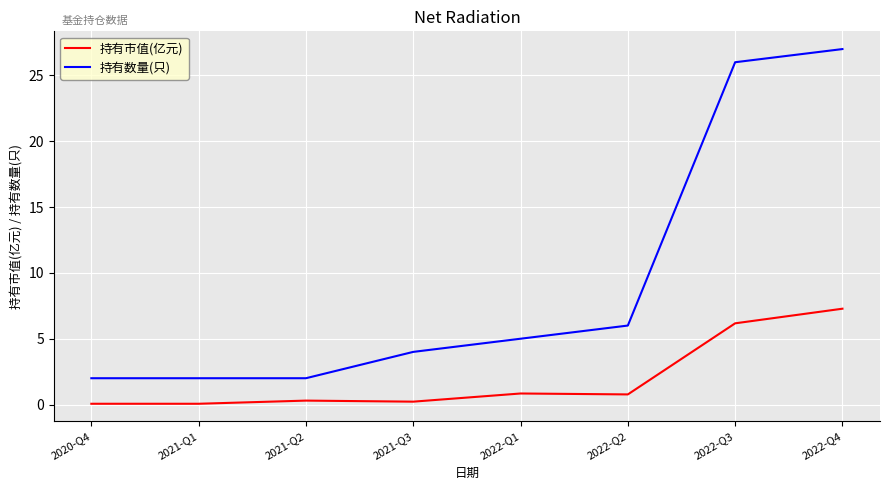

What is the difference between the maximum and minimum values in the 持有市值(亿元) series?

7.2